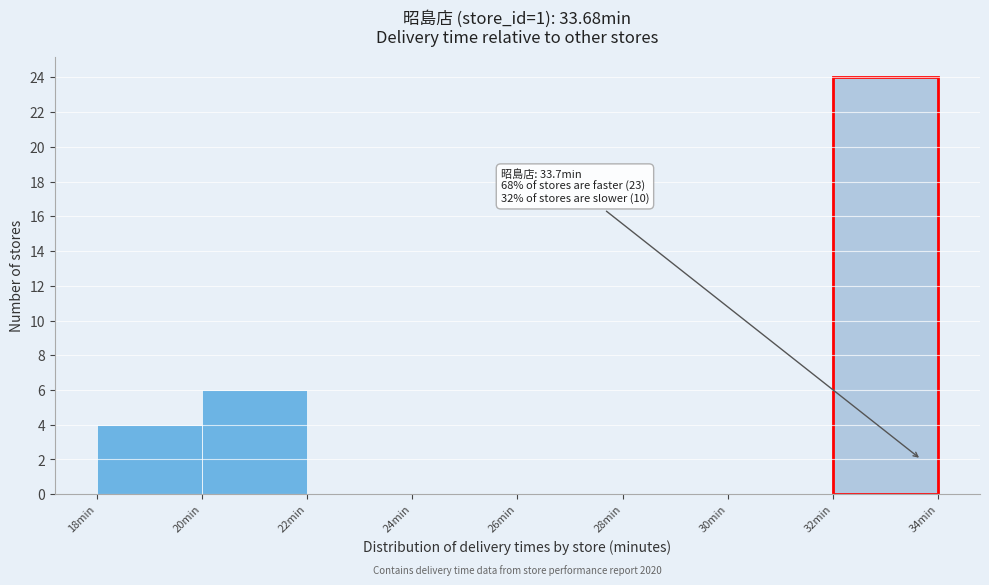

Which range on the x-axis has the tallest bar?

32 to 34